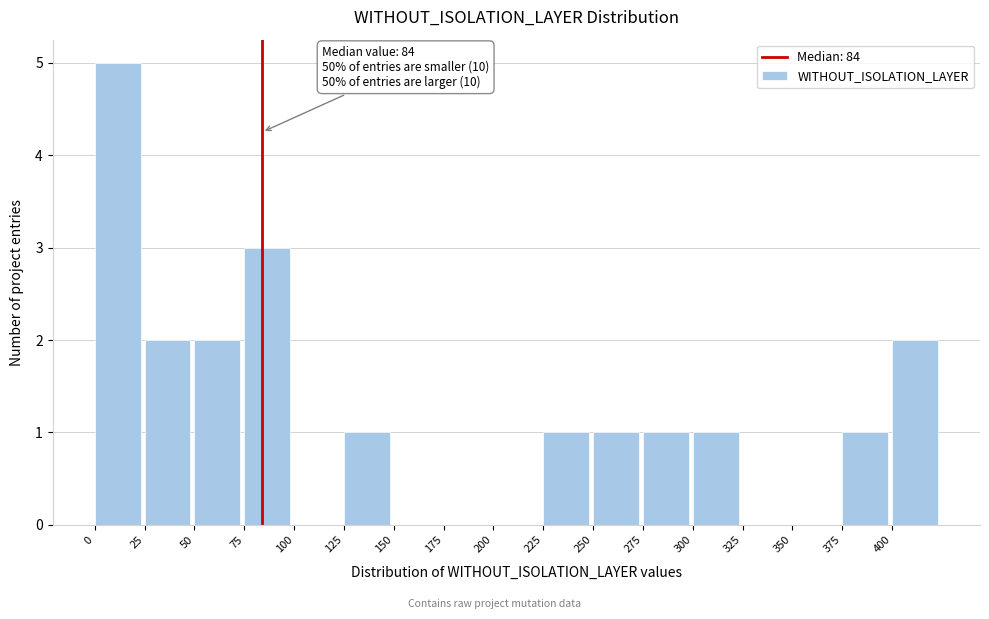

Over which range of the x-axis is the bar tallest?

0 to 25